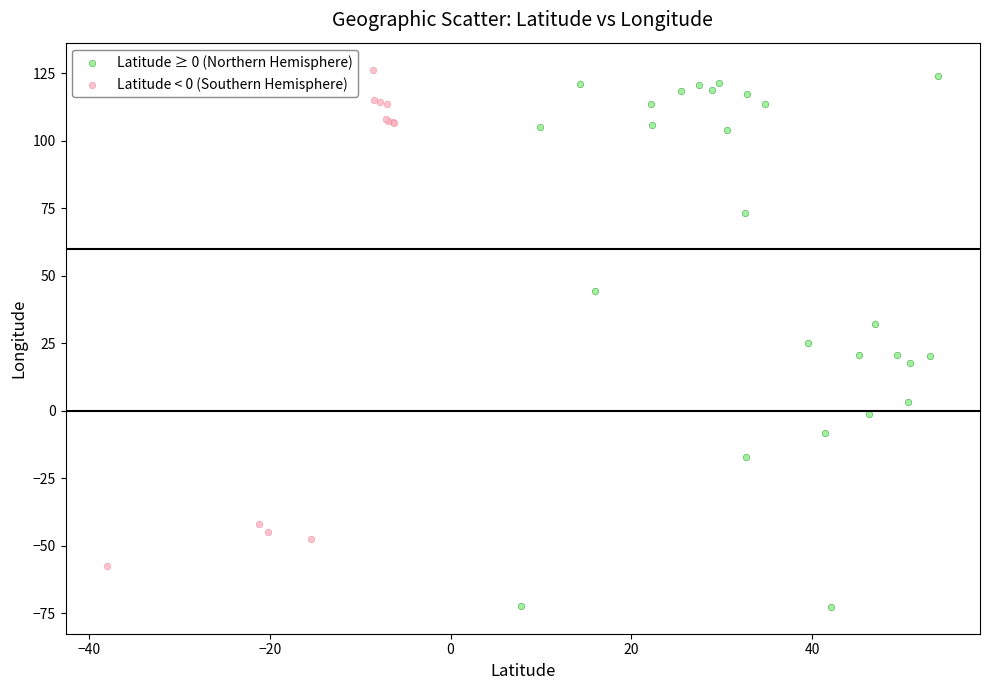

Which series has the widest spread of Y values?

Latitude ≥ 0 (Northern Hemisphere)